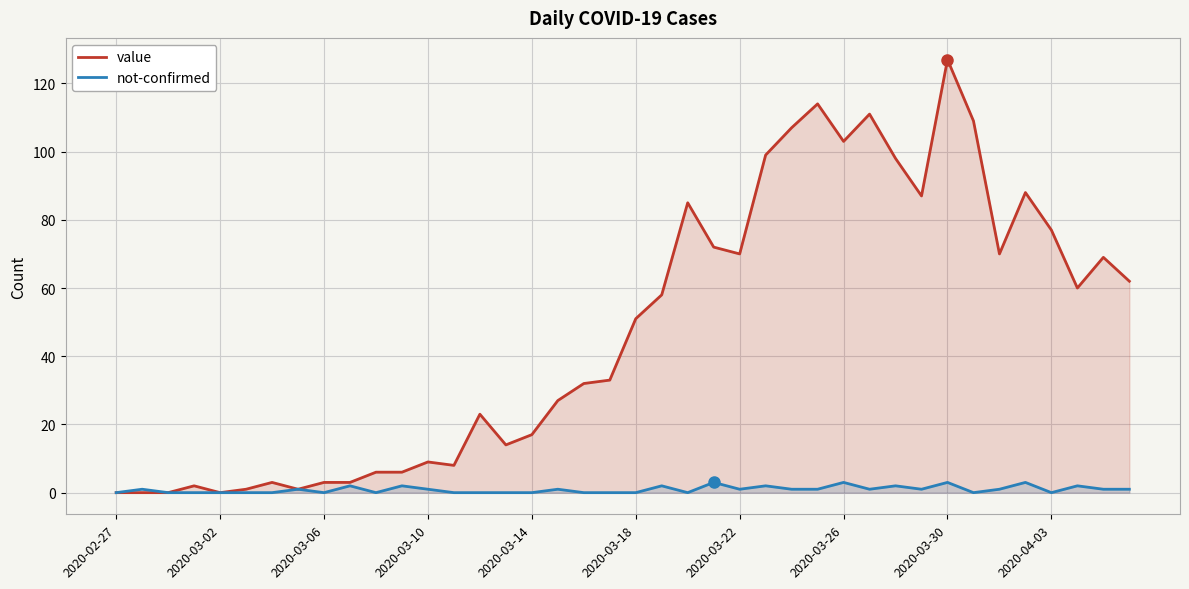

What is the value of the value point at the 27th from the left?

107